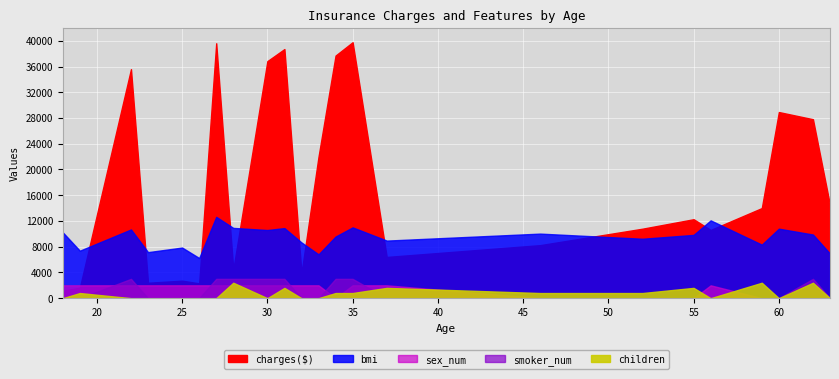

Reading right to left, list all the values displayed in this chart.

charges($): 14451.8	27808.7	28923.1	14001.1	10602.4	12268.6	10797.3	8240.6	6406.4	39774.3	37701.9	21984.5	3866.9	38711.0	36837.5	4449.5	39611.8	2302.3	2721.3	2395.2	35585.6	1625.4	1137.0
bmi: 23.1	33.0	36.0	27.7	40.3	32.8	30.8	33.4	29.8	36.7	31.9	22.7	28.9	36.3	35.3	36.4	42.1	20.8	26.2	23.8	35.6	24.6	34.1
children: 0.0	3.0	0.0	3.0	0.0	2.0	1.0	1.0	2.0	1.0	1.0	0.0	0.0	2.0	0.0	3.0	0.0	0.0	0.0	0.0	0.0	1.0	0.0
sex_num: 0.0	0.0	0.0	0.0	1.0	0.0	0.0	0.0	1.0	1.0	0.0	1.0	1.0	1.0	1.0	1.0	1.0	1.0	1.0	1.0	1.0	1.0	1.0
smoker_num: 0.0	1.0	0.0	0.0	0.0	0.0	0.0	0.0	0.0	1.0	1.0	0.0	0.0	1.0	1.0	1.0	1.0	0.0	0.0	0.0	1.0	0.0	0.0